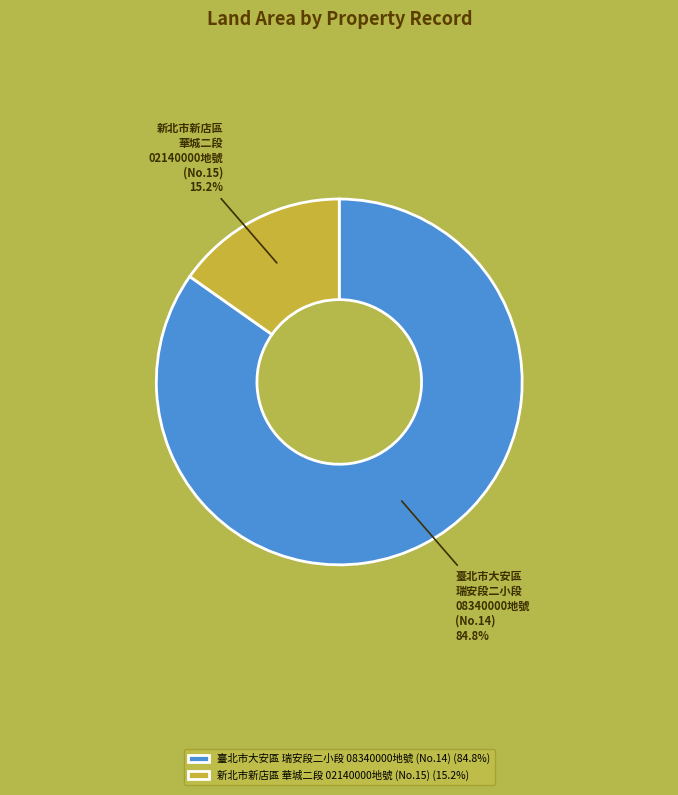

How much of the chart is everything except 臺北市大安區 瑞安段二小段 08340000地號 (No.14)?

15.2%